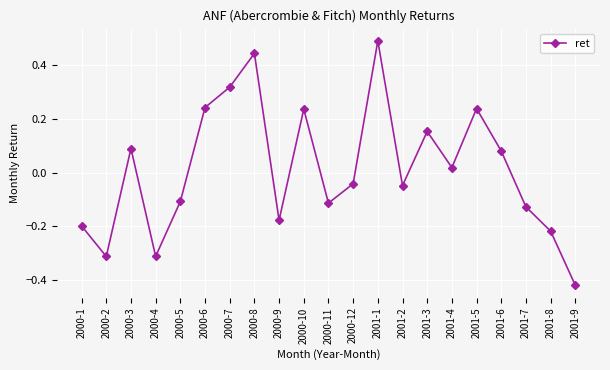

What is the change in value from 2000-12 to 2001-6?

+0.1